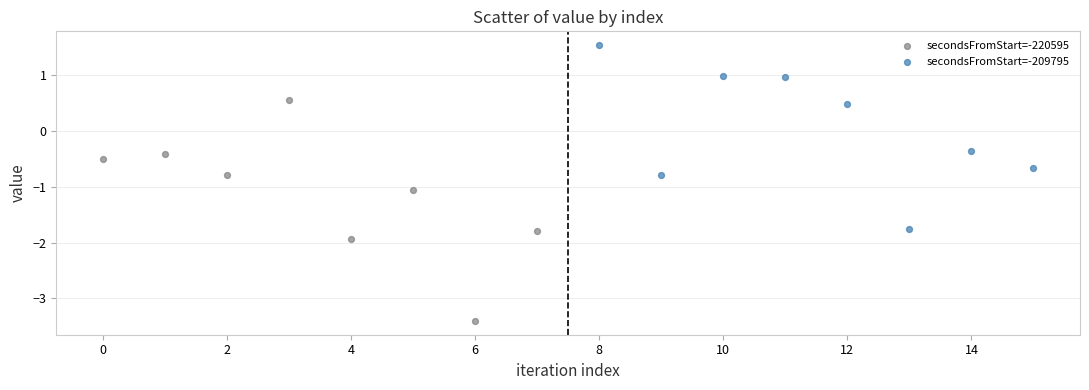

Which series has the largest Y range (max minus min)?

secondsFromStart=-220595